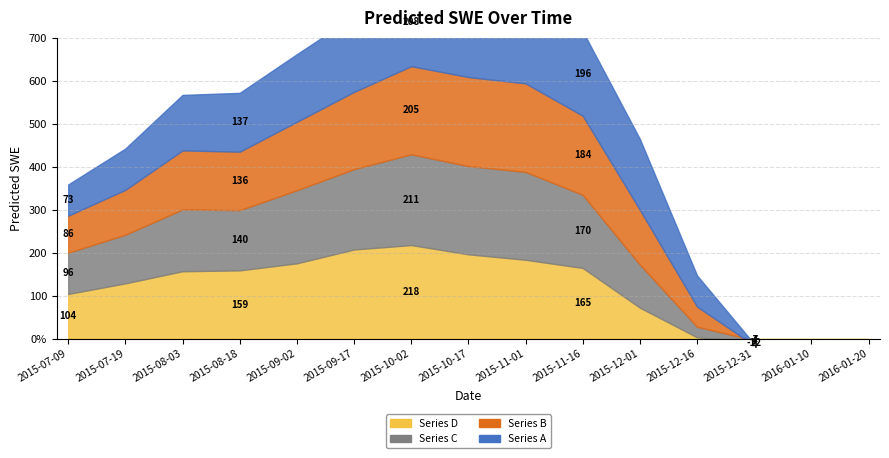

Reading left to right, extract all data points from this chart.

Predicted_SWE_A: 72.6	96.0	129.0	136.7	157.2	175.6	207.8	210.7	218.0	196.5	164.8	72.4	3.5	-6.7	-7.3
Predicted_SWE_B: 86.1	104.4	137.3	136.0	159.2	179.6	205.0	207.0	205.9	183.8	127.2	46.9	-12.2	-5.8	-7.3
Predicted_SWE_C: 96.0	113.2	143.8	140.1	170.0	186.9	211.2	205.3	204.4	170.2	100.2	24.5	3.5	-5.8	-6.7
Predicted_SWE_D: 104.4	129.0	157.2	159.2	175.6	207.8	218.0	196.5	183.8	164.8	72.4	3.5	-6.7	-7.3	-5.8